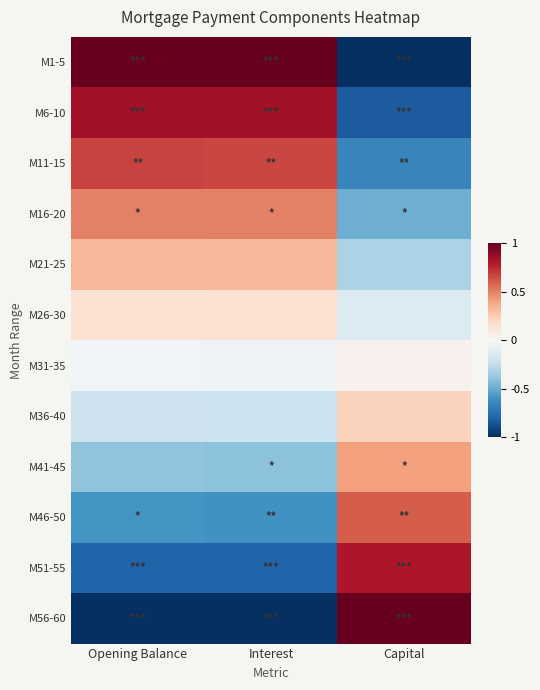

At how many categories does at least one series exceed 0?

3